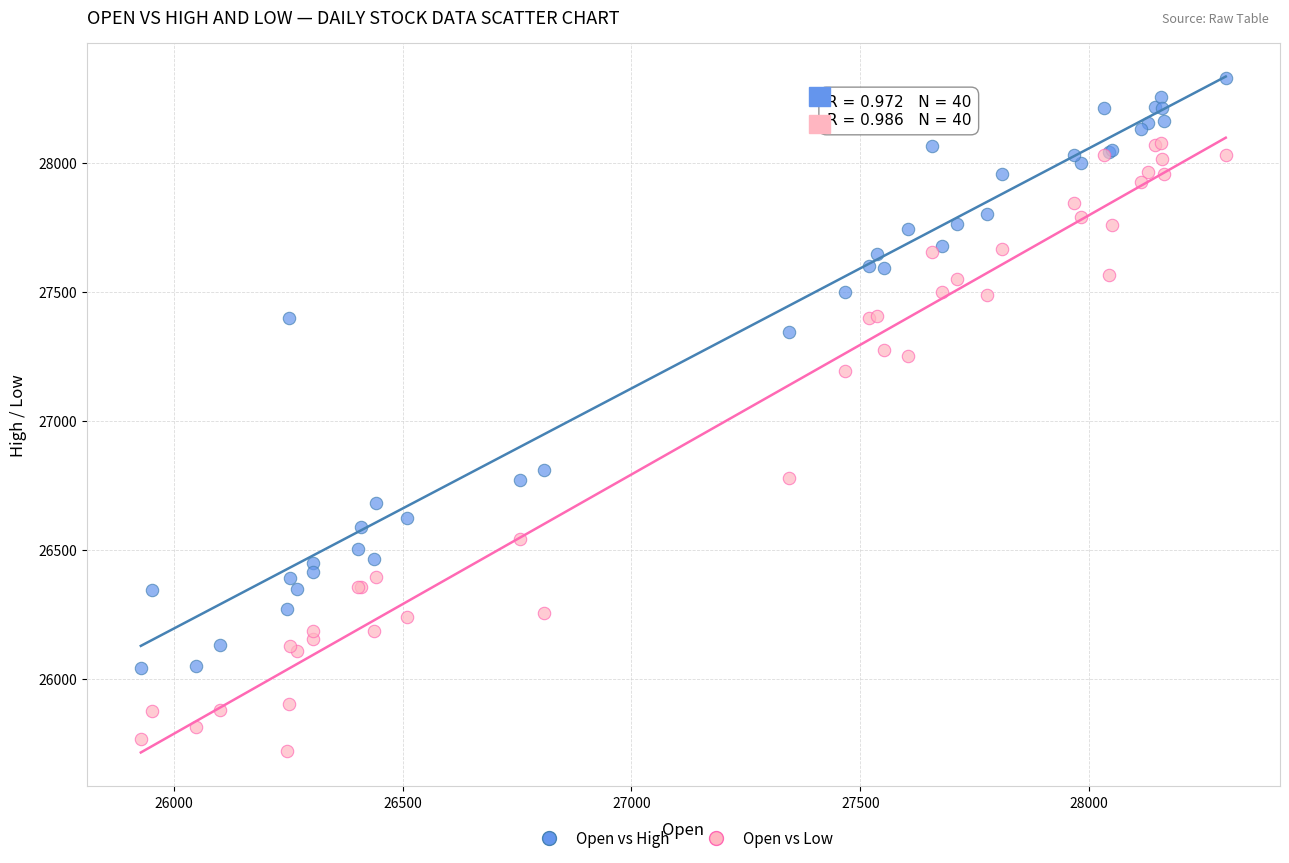

What are all the series names shown in the legend?

Open vs High, Open vs Low